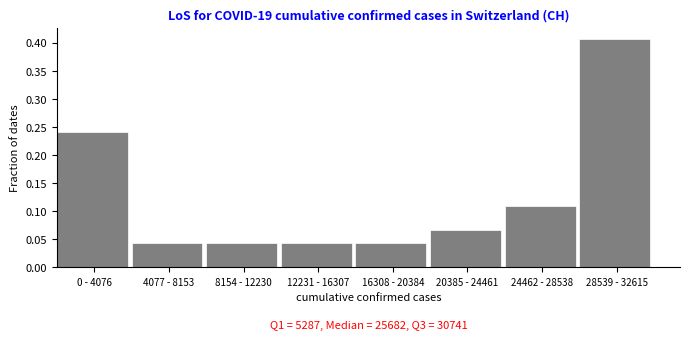

The chart shows a value of 0.2 at 24462 - 28538. True or false?

False